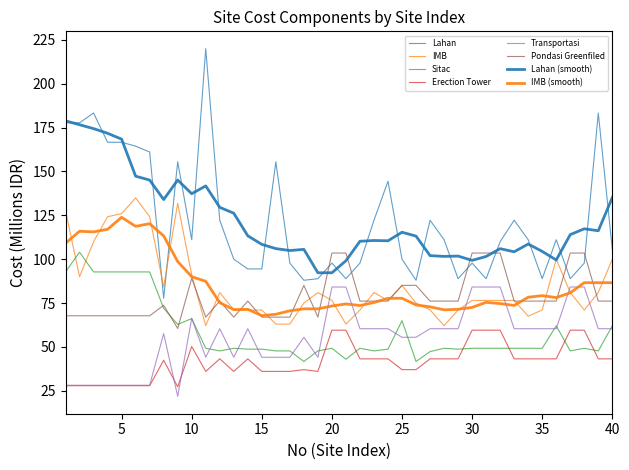

Does the chart have visible grid lines?

No